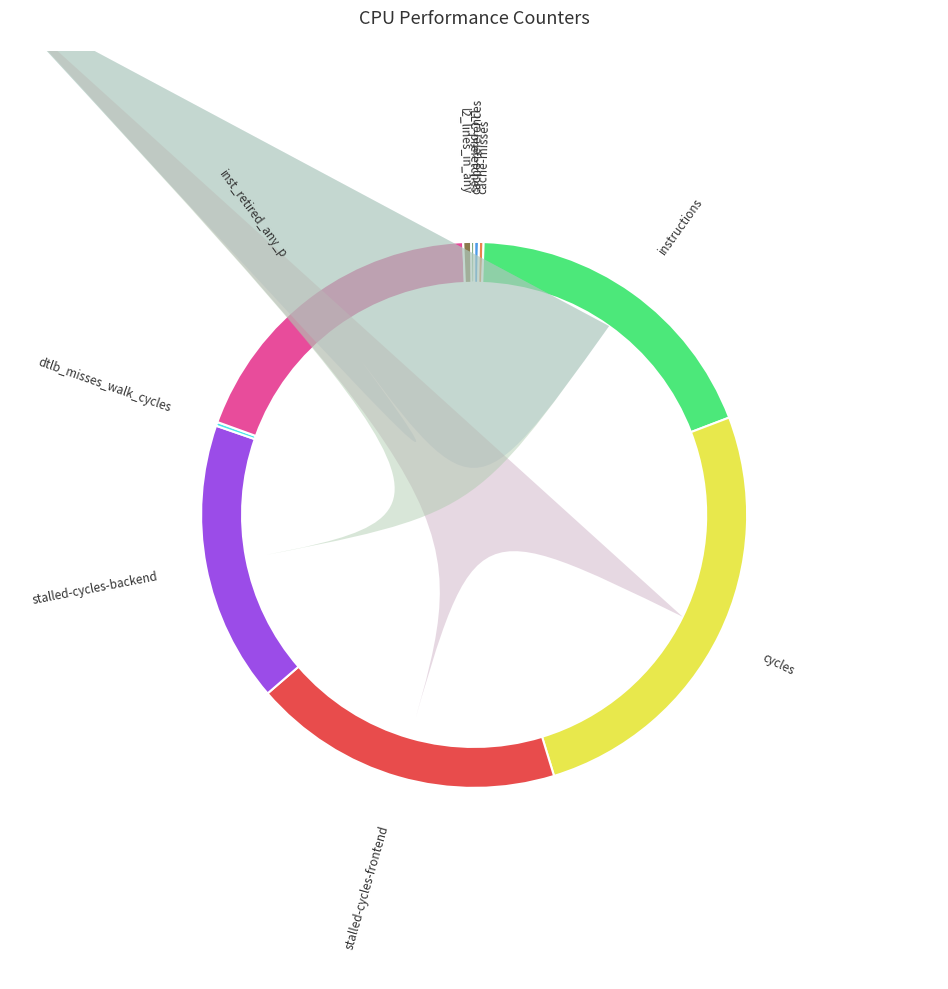

Which category has the smallest portion of the pie?

LLC-prefetches